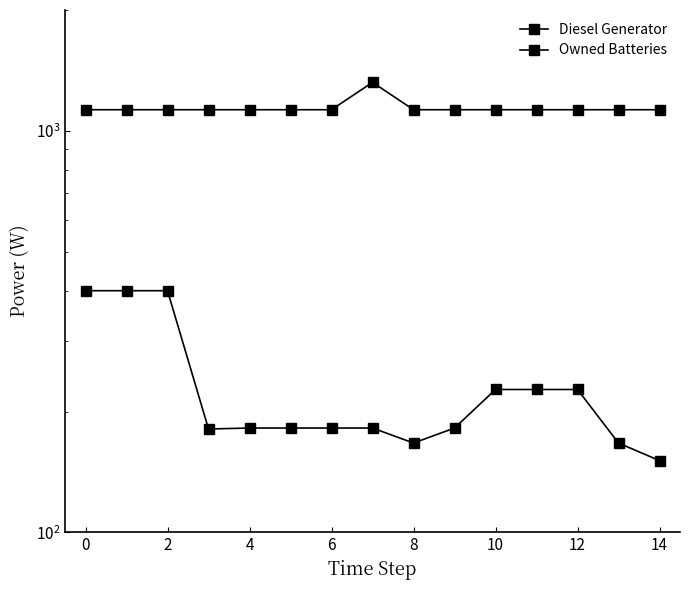

True or false: Owned Batteries has a value of 591.1 at 8.

False